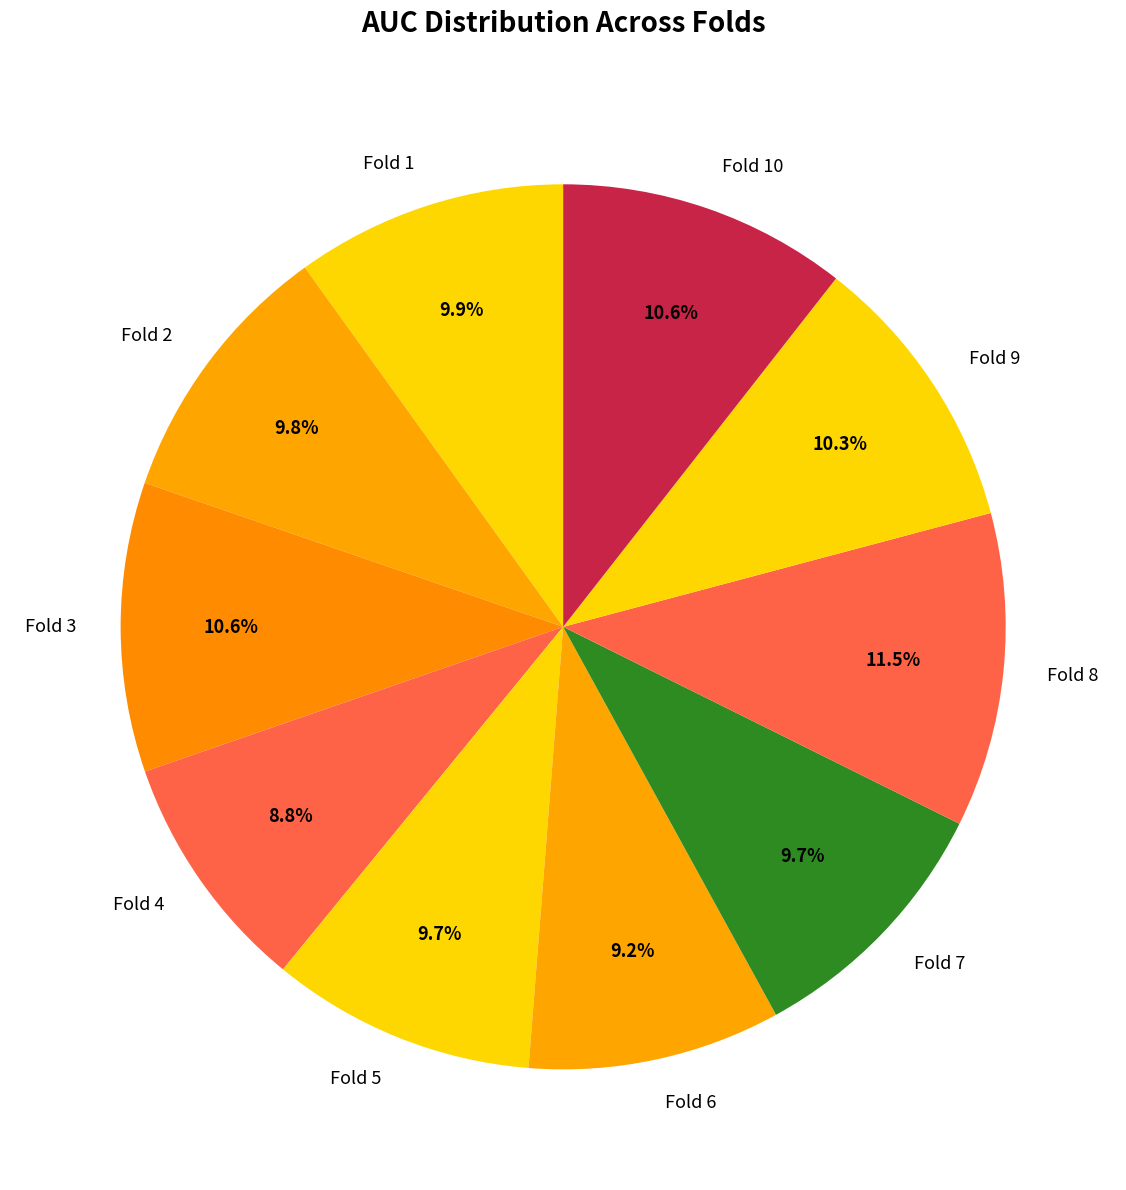

How many slices are in this pie chart?

10